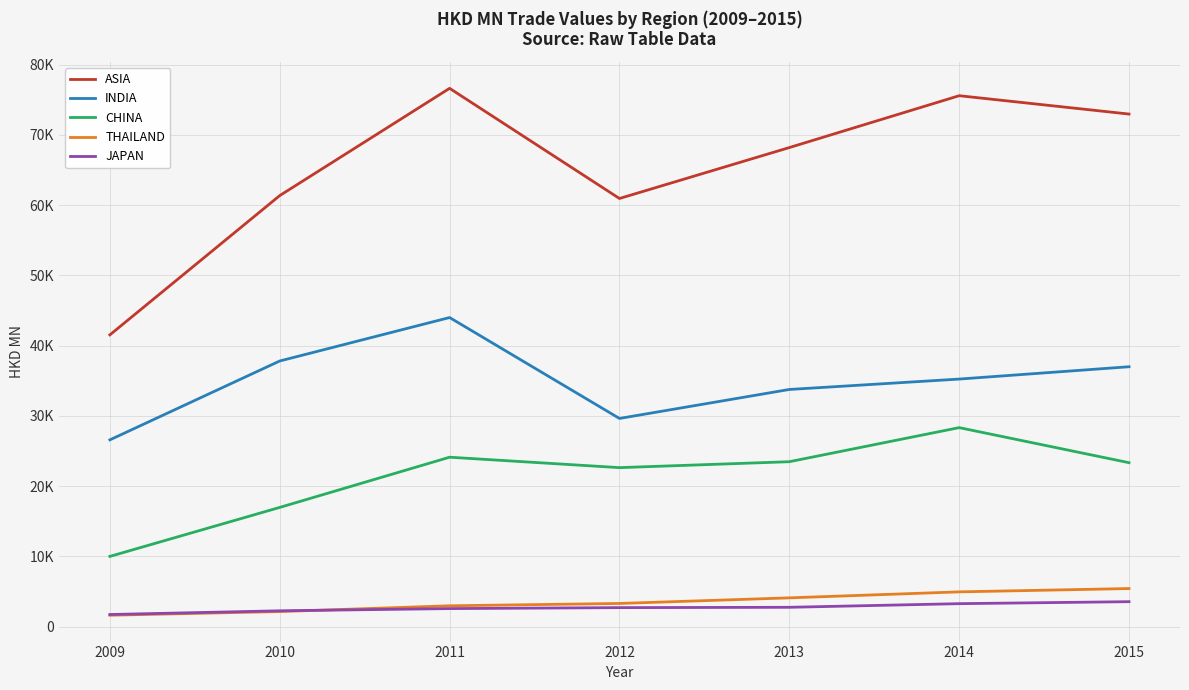

What is the value of the THAILAND point at the 4th from the left?

3308.2